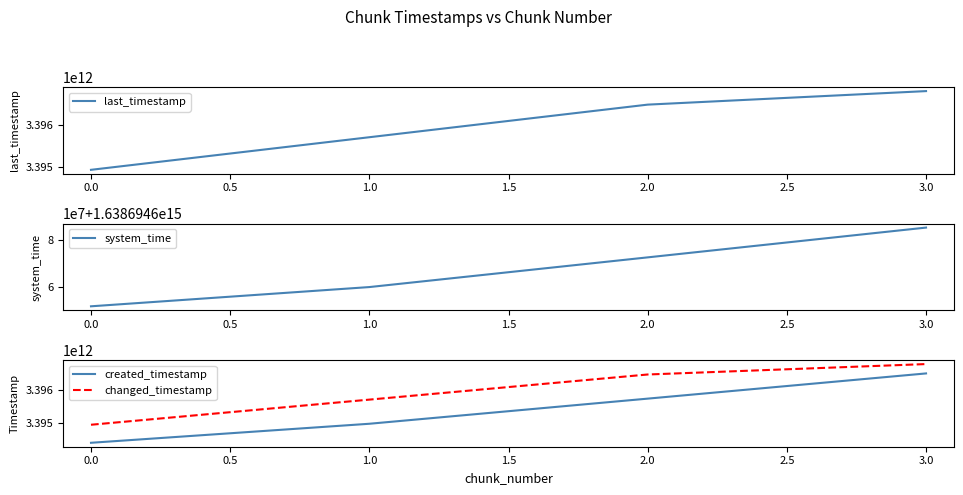

True or false: last_timestamp has more than 1 interior local peaks.

False